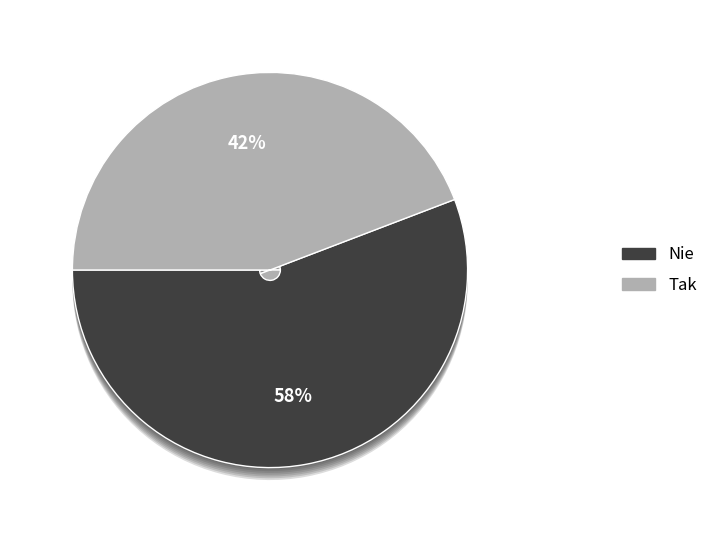

How many segments does this pie chart have?

2